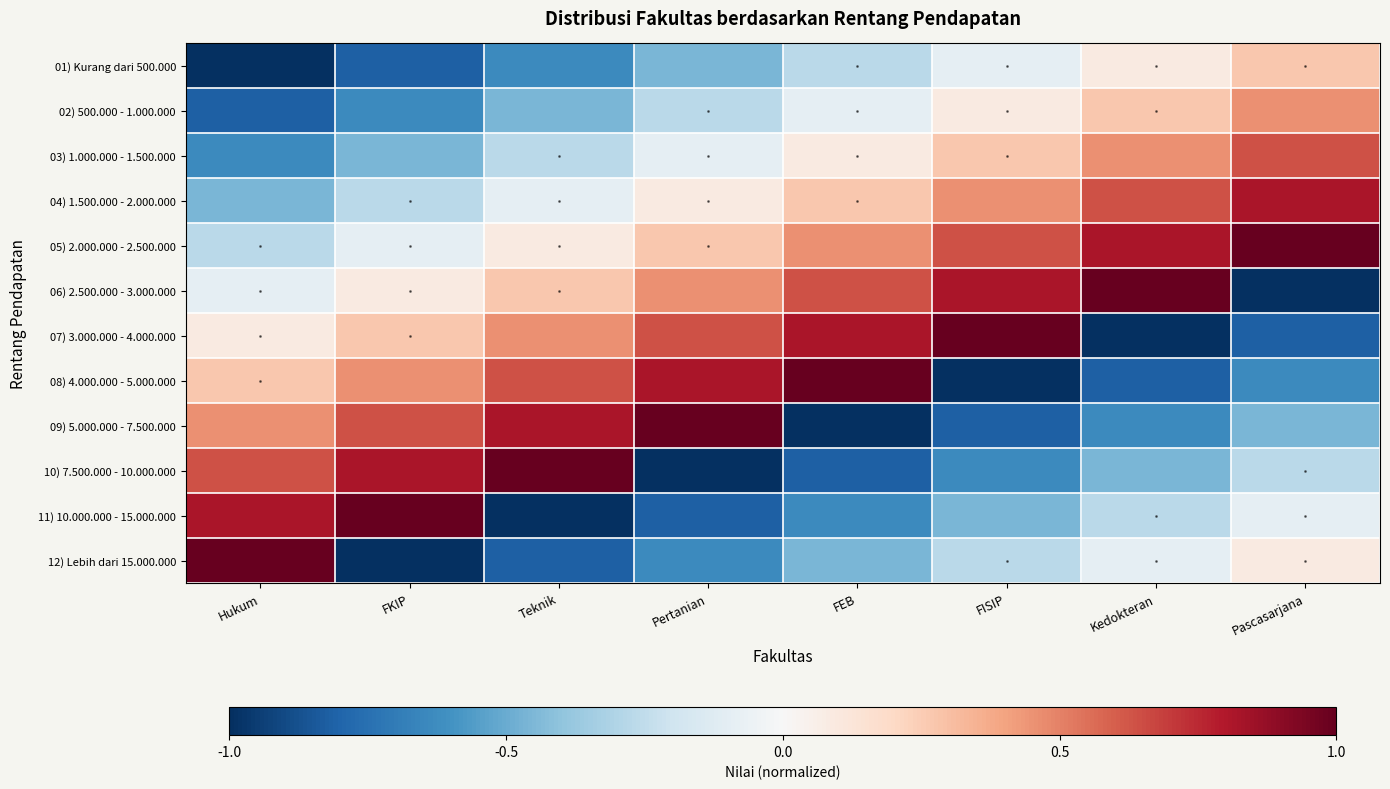

What is the spread (max minus min) of values at Kedokteran?

2.0